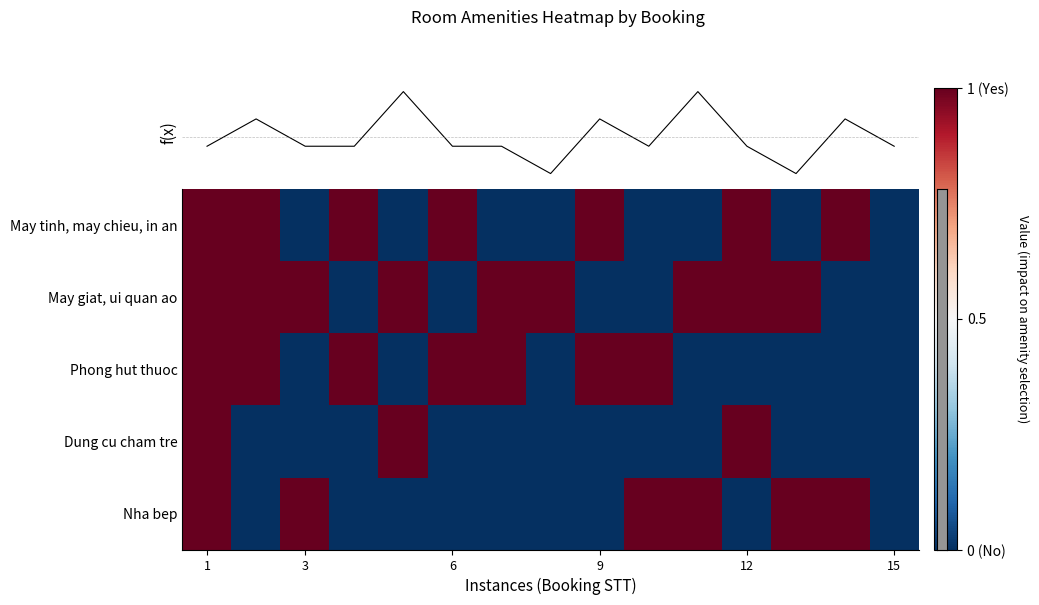

How many distinct data groups are displayed?

5